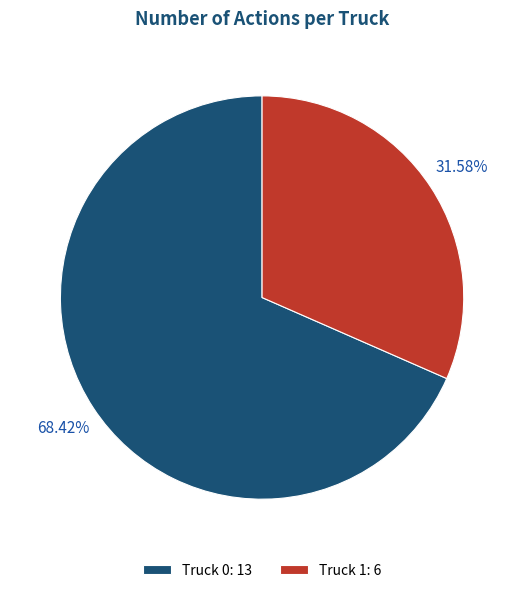

To the nearest percent, what is the difference between the Truck 0 and Truck 1 slice percentages?

37%